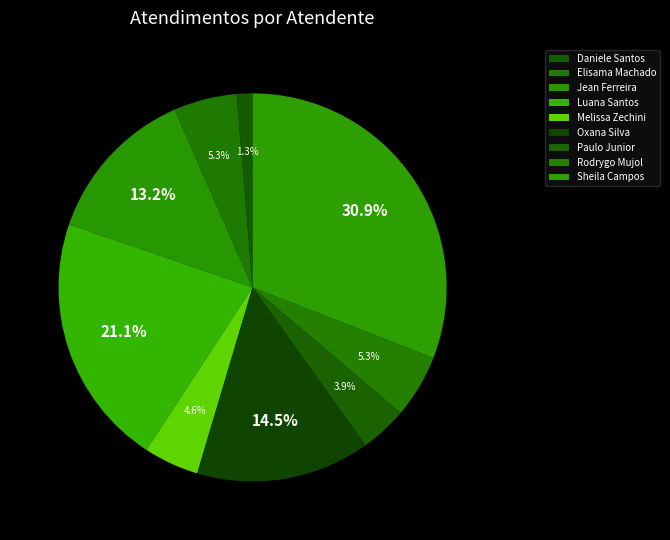

How many segments does this pie chart have?

9